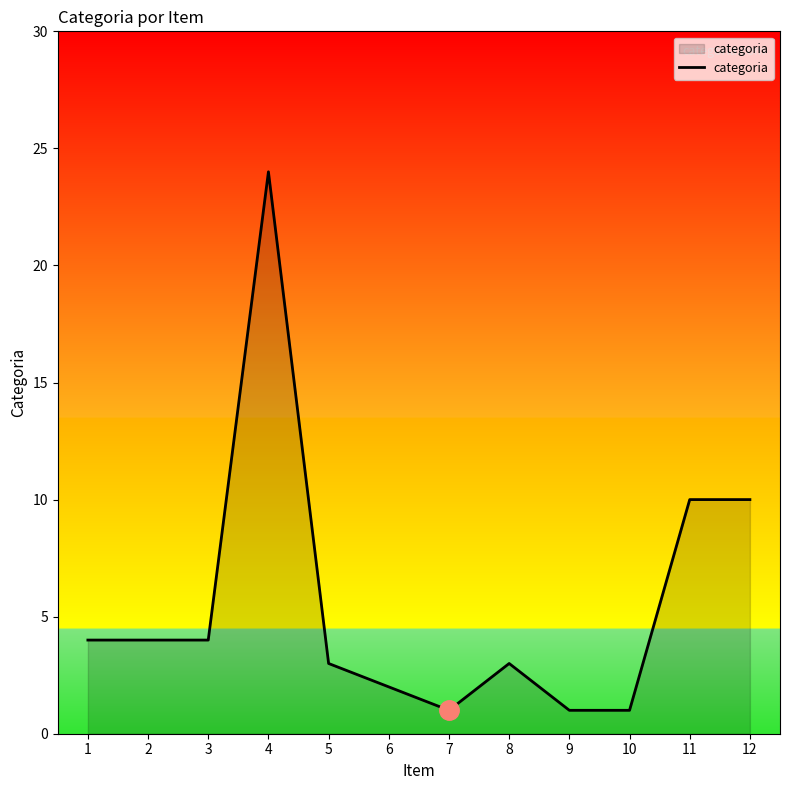

Which category has the highest value across all series?

4